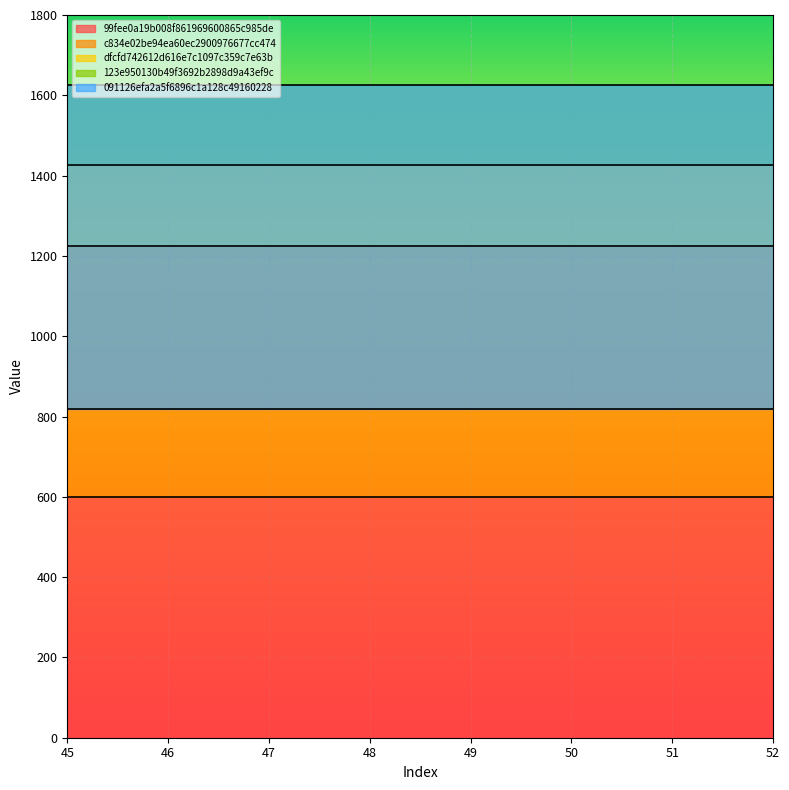

How many categories are shown in the chart?

8